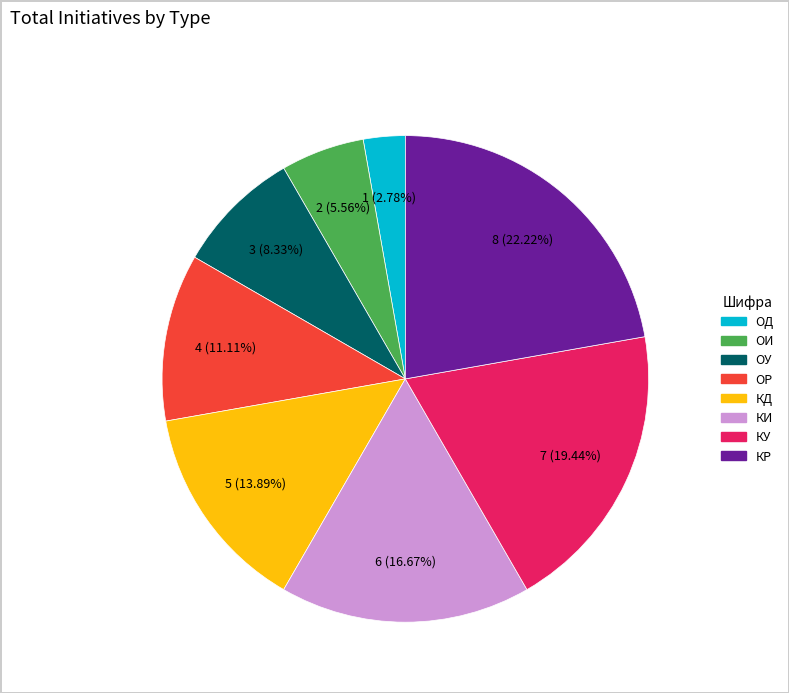

Does any single category account for the majority?

No